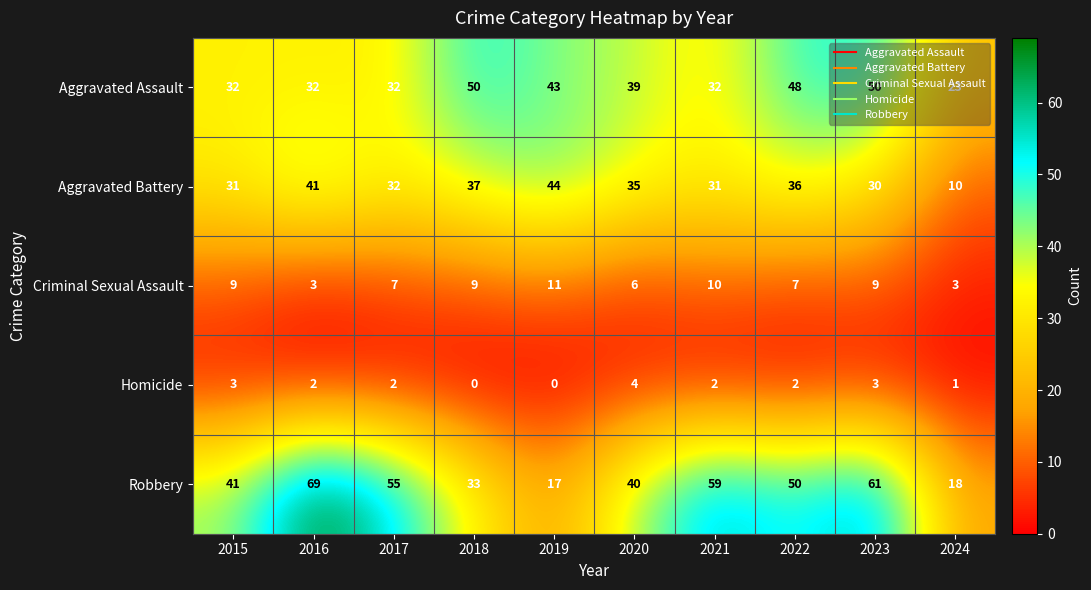

At how many categories does at least one series exceed 10?

10